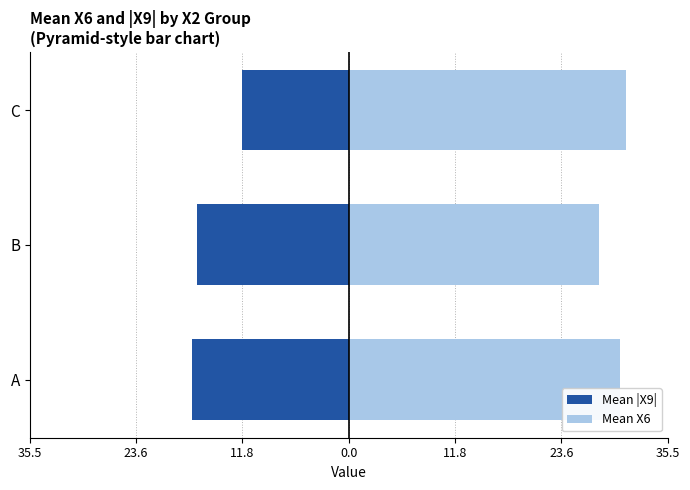

True or false: Mean X6 has a value of 54.9 at C.

False